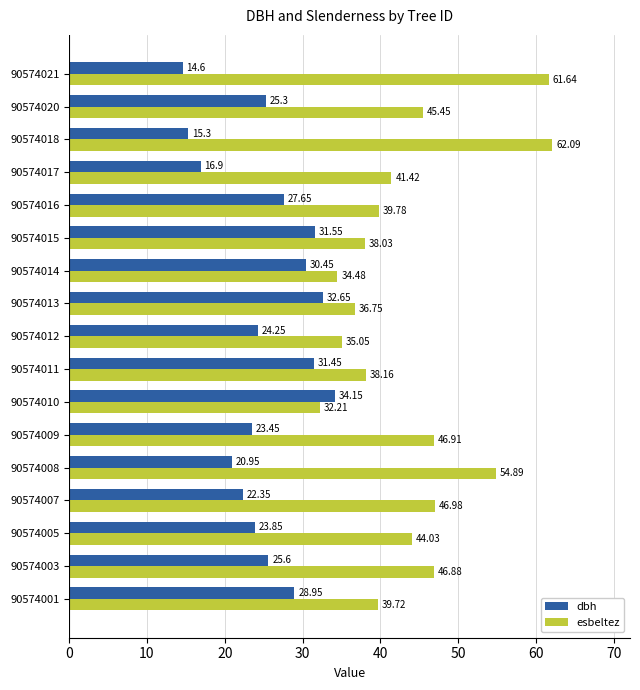

What is the difference between the maximum and minimum values in the esbeltez series?

29.9